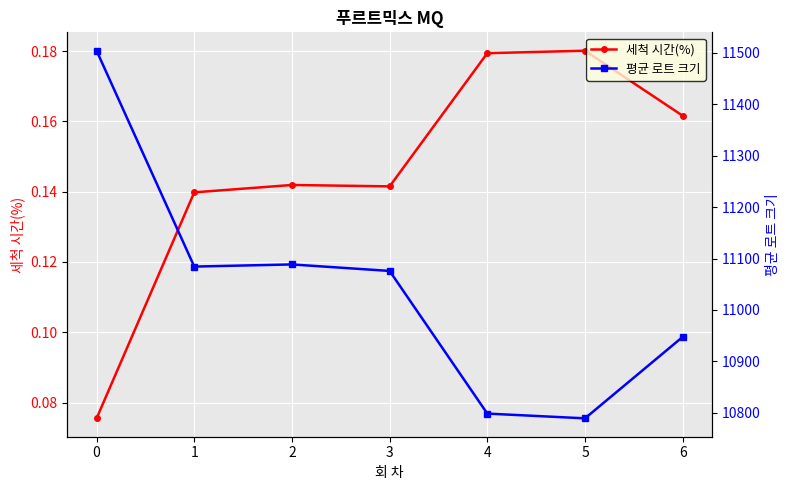

What is the spread (max minus min) of values at 2?

11088.4